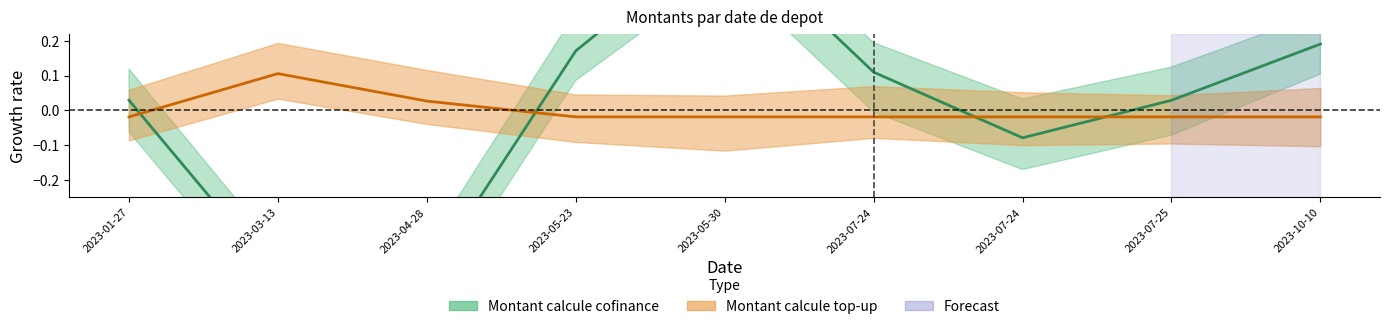

After their last crossing, which series has the higher values: Montant calcule cofinance or Montant calcule top-up?

Montant calcule cofinance